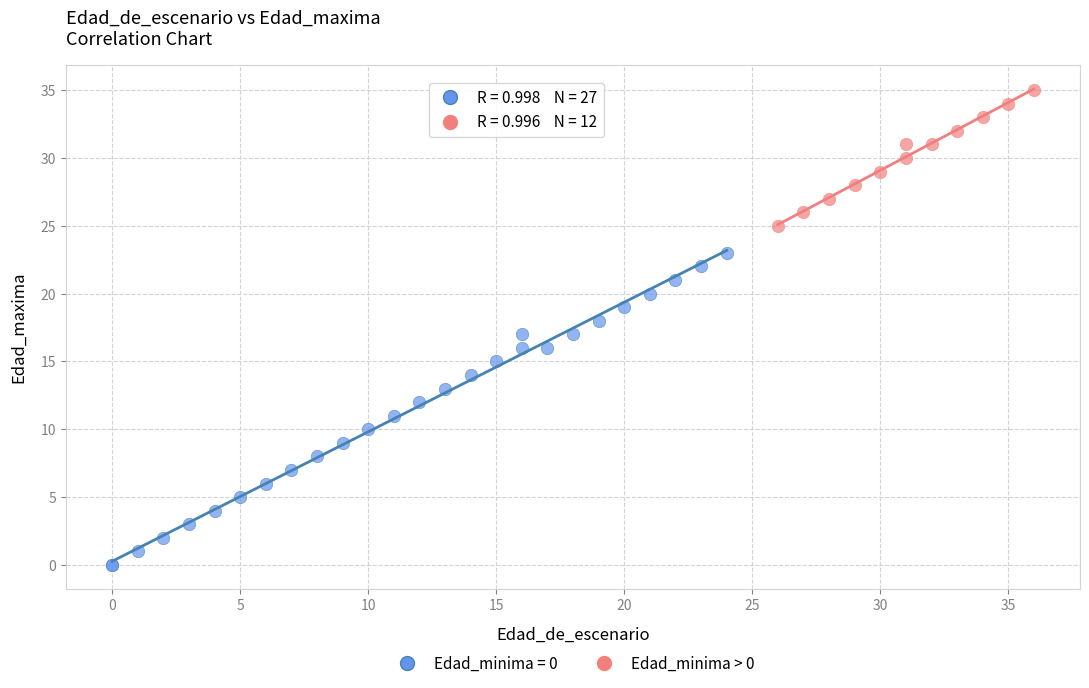

Which series reaches the minimum Y coordinate?

Edad_minima = 0